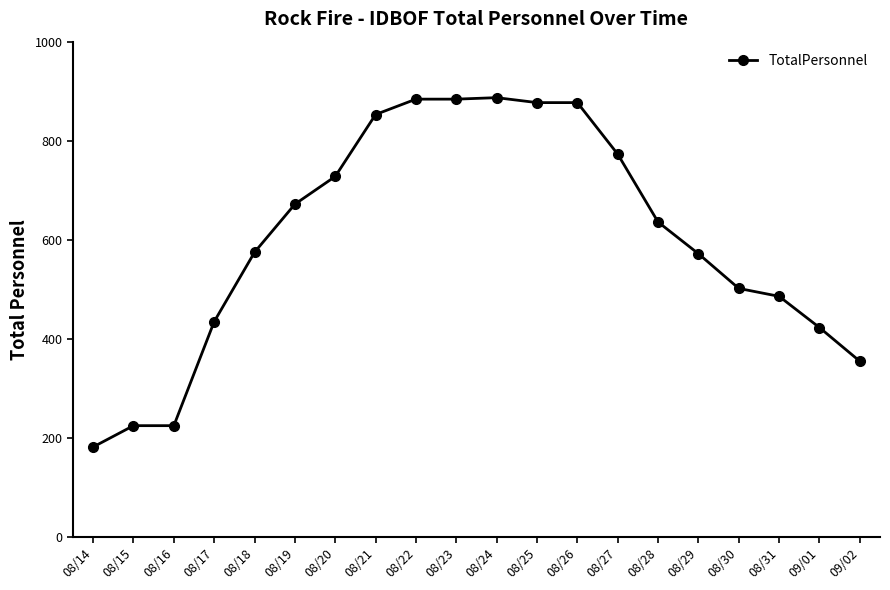

What is the change in value from 08/15 to 08/28?

+411